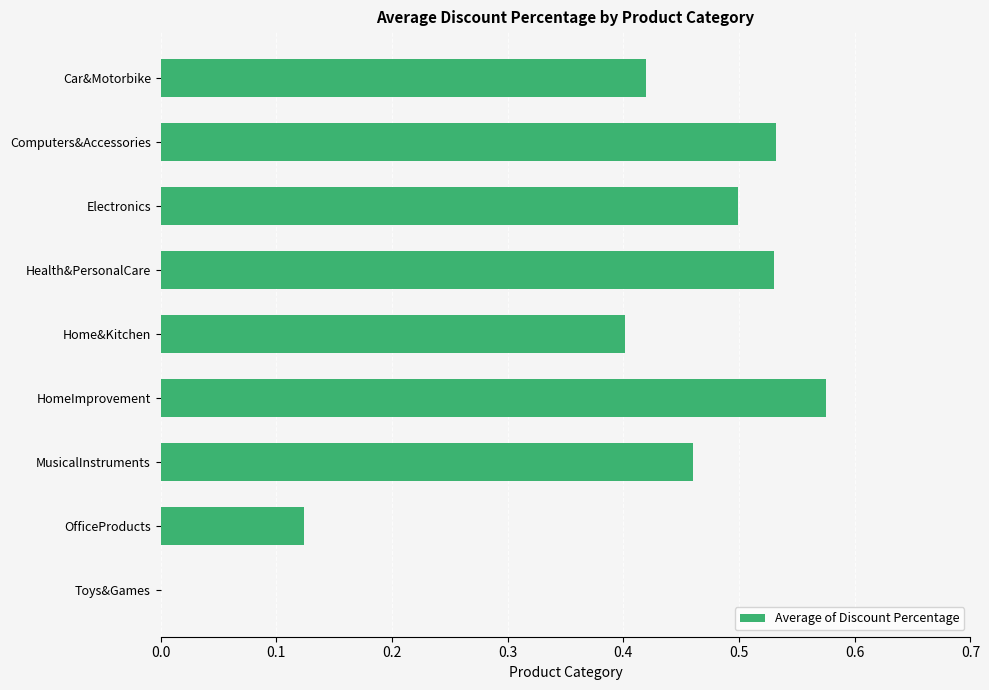

What is the sum of all values?

3.5